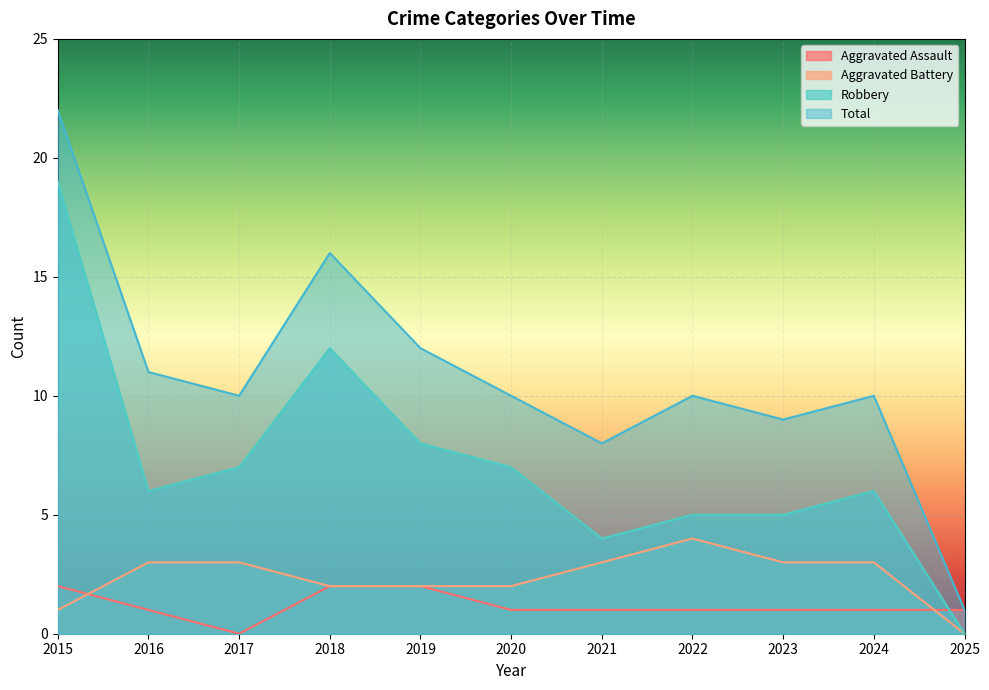

The Robbery series shows 7 at 2017. True or false?

True